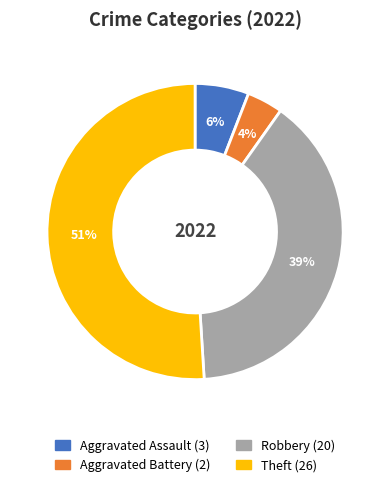

To the nearest percent, what is the average slice percentage?

25%